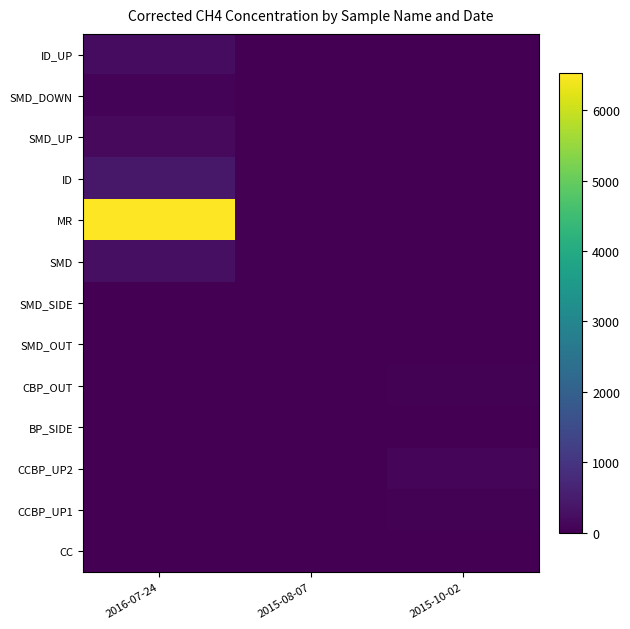

Reading left to right, transcribe all the data shown in this chart.

ID_UP: 2016-07-24=206.3	2015-08-07=0.0	2015-10-02=6.2
SMD_DOWN: 2016-07-24=64.6	2015-08-07=0.0	2015-10-02=3.9
SMD_UP: 2016-07-24=159.7	2015-08-07=0.0	2015-10-02=7.6
ID: 2016-07-24=424.4	2015-08-07=0.0	2015-10-02=5.4
MR: 2016-07-24=6524.2	2015-08-07=0.0	2015-10-02=10.3
SMD: 2016-07-24=279.8	2015-08-07=0.0	2015-10-02=13.8
SMD_SIDE: 2016-07-24=0.0	2015-08-07=0.0	2015-10-02=13.8
SMD_OUT: 2016-07-24=0.0	2015-08-07=0.0	2015-10-02=7.9
CBP_OUT: 2016-07-24=0.0	2015-08-07=0.0	2015-10-02=39.4
BP_SIDE: 2016-07-24=0.0	2015-08-07=0.0	2015-10-02=21.9
CCBP_UP2: 2016-07-24=0.0	2015-08-07=0.0	2015-10-02=92.4
CCBP_UP1: 2016-07-24=0.0	2015-08-07=0.0	2015-10-02=30.4
CC: 2016-07-24=0.0	2015-08-07=0.0	2015-10-02=6.8